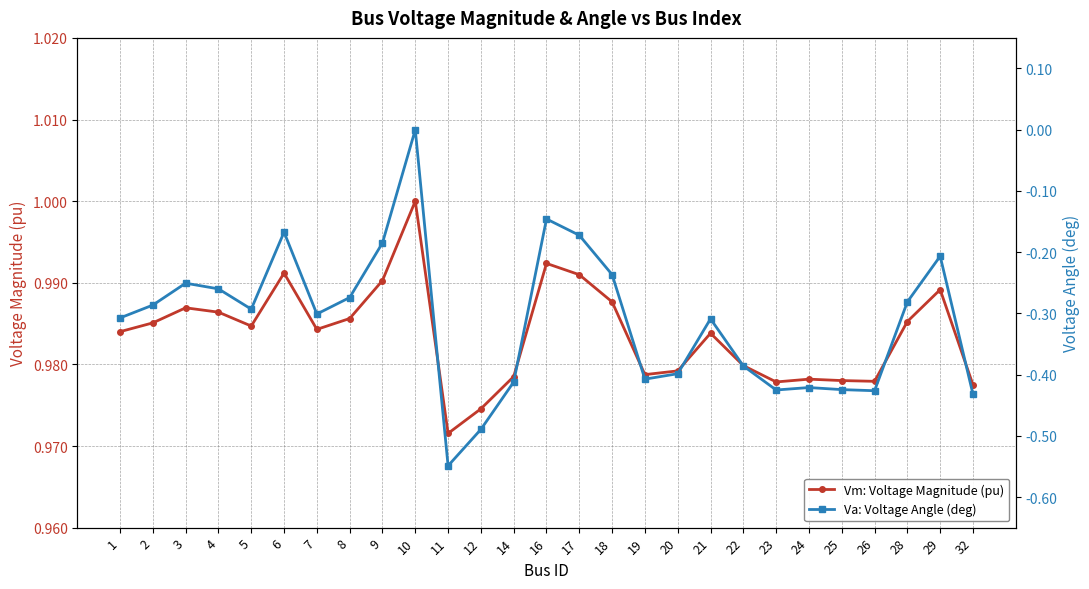

What is the difference between the maximum and minimum values in the Va: Voltage Angle (deg) series?

0.5